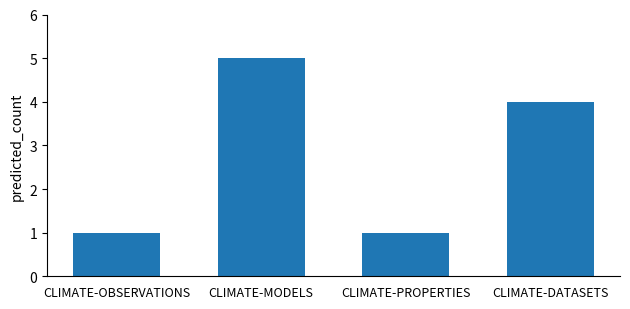

Does the chart contain stacked bars?

No